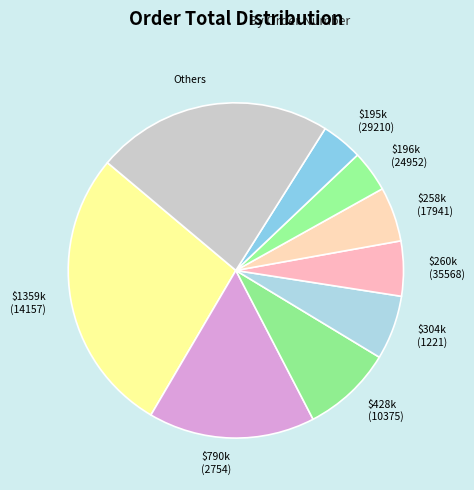

Count the number of slices in the pie.

9